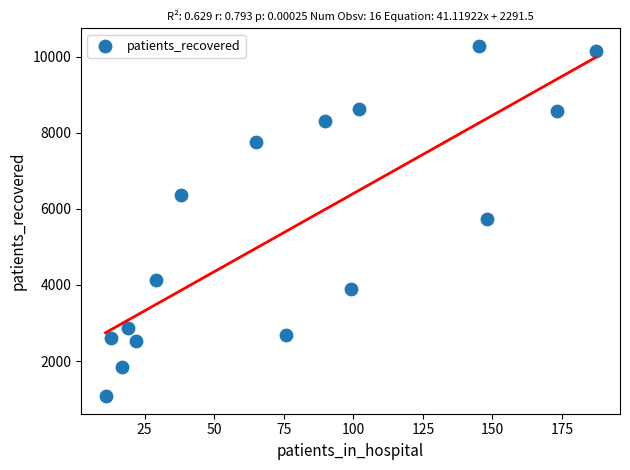

What is the range of X values (max minus min)?

176